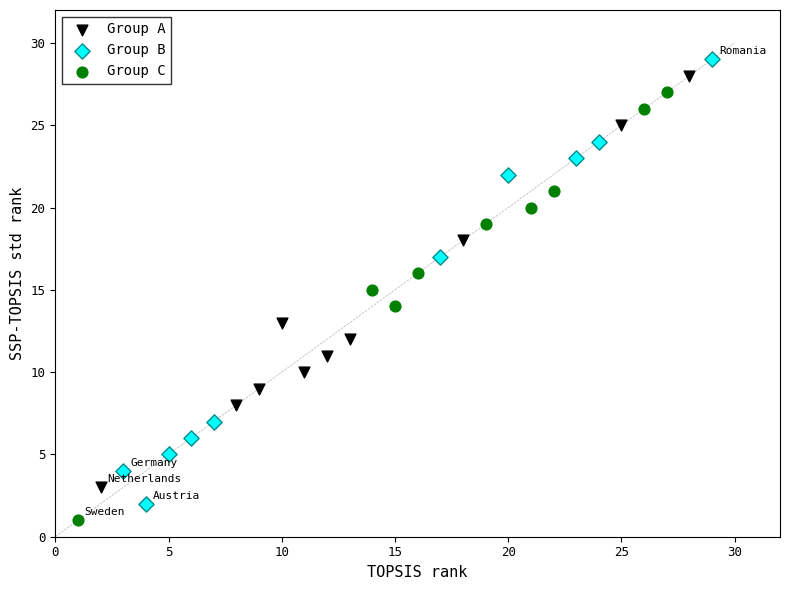

Which series has the largest Y range (max minus min)?

Group B